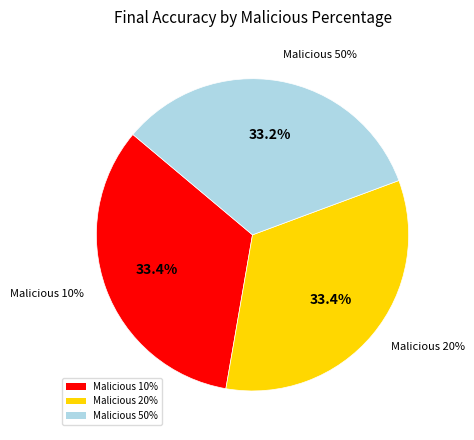

To the nearest percent, what is the average slice percentage?

33%